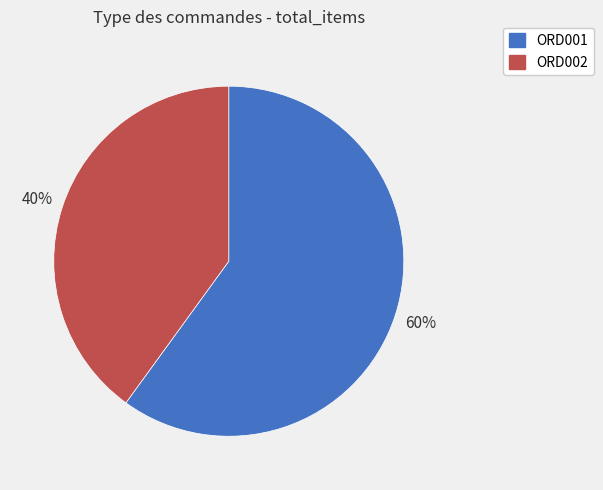

To the nearest percent, what is the average slice percentage?

50%